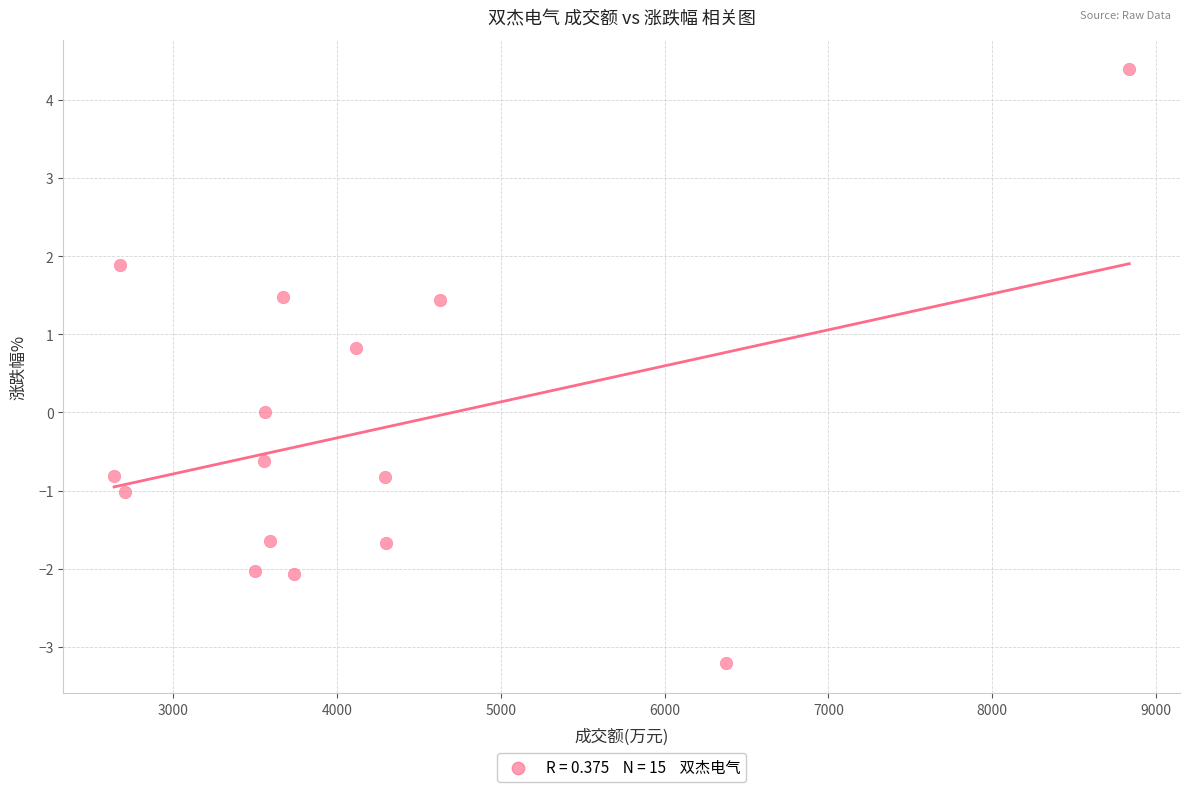

What is the range of X values (max minus min)?

6193.0